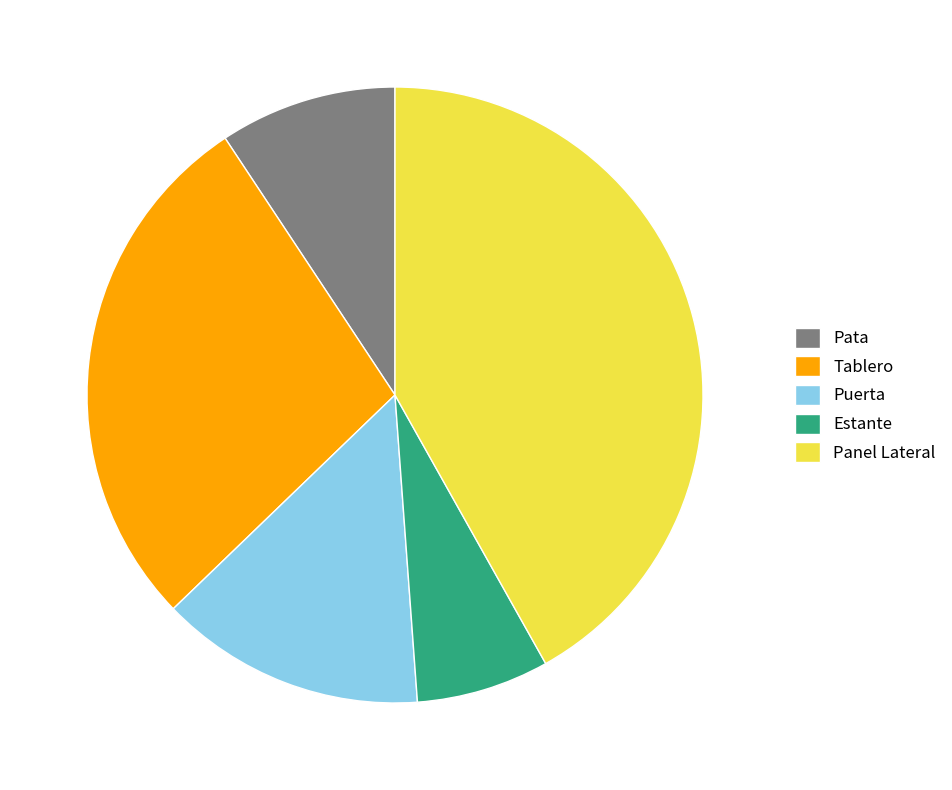

Is Panel Lateral the majority of the pie?

No